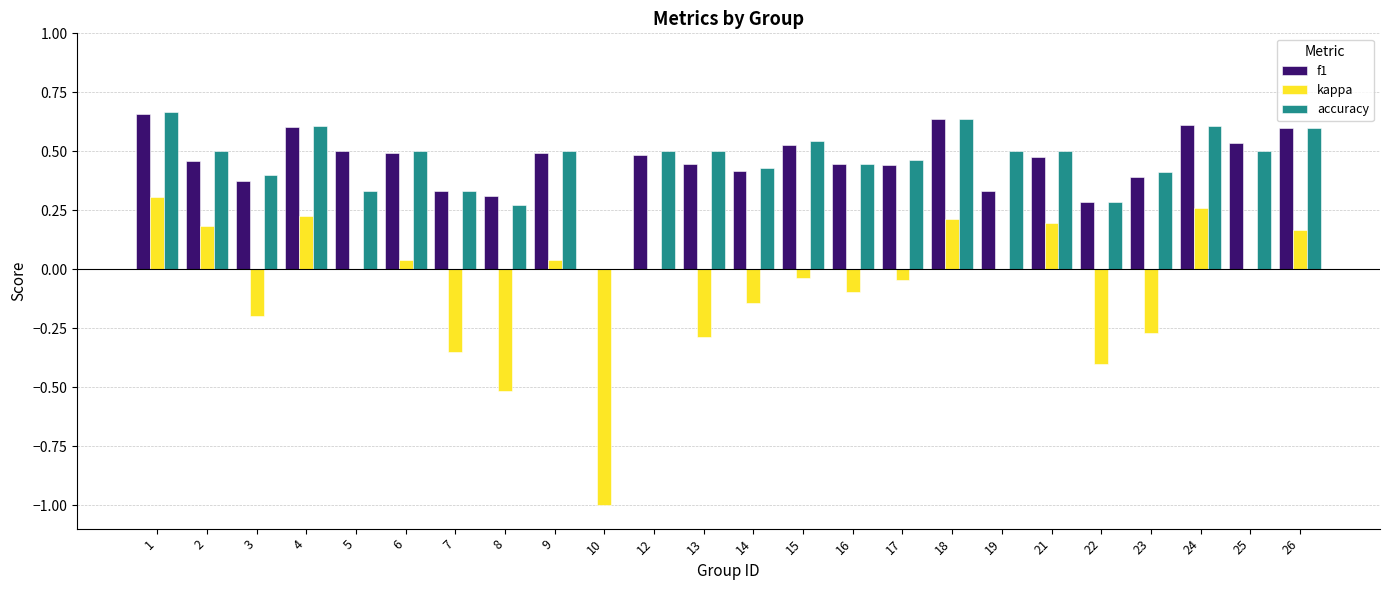

What is the sum of the f1 values at 1 and 22?

0.9